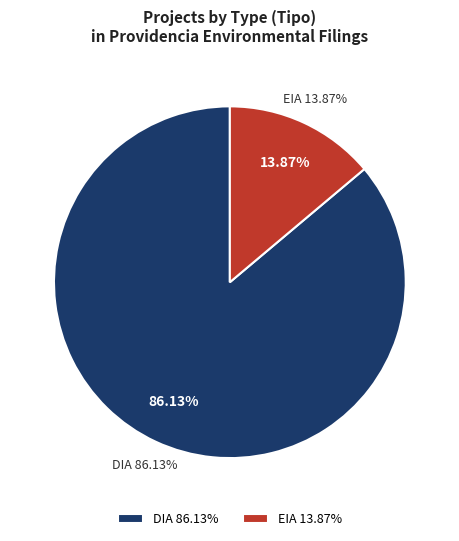

To the nearest percent, what portion does EIA represent?

14%